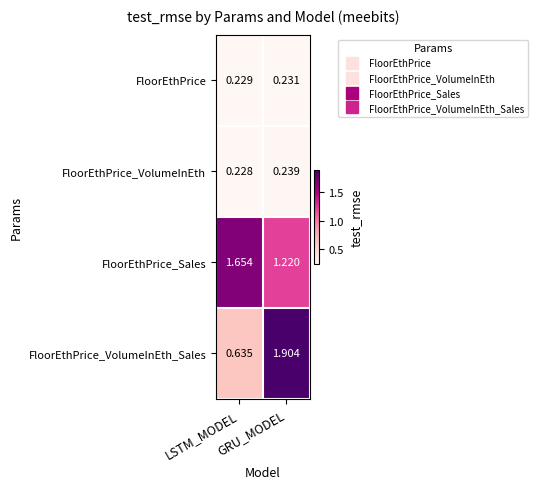

What is the total value across all series at LSTM_MODEL?

2.7